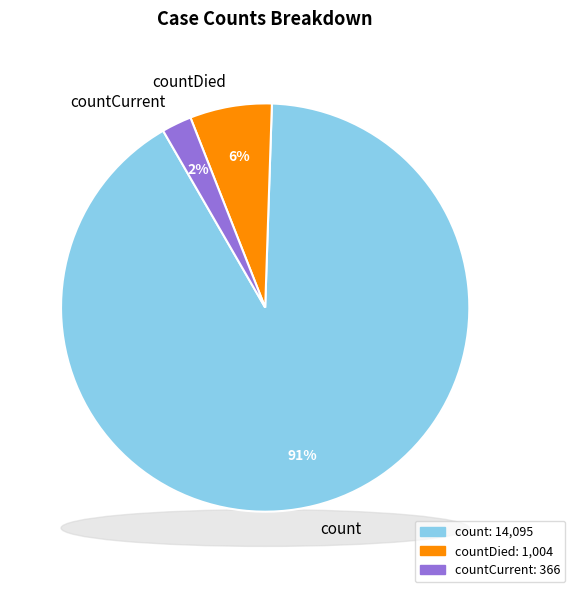

To the nearest percent, what portion does countDied represent?

6%